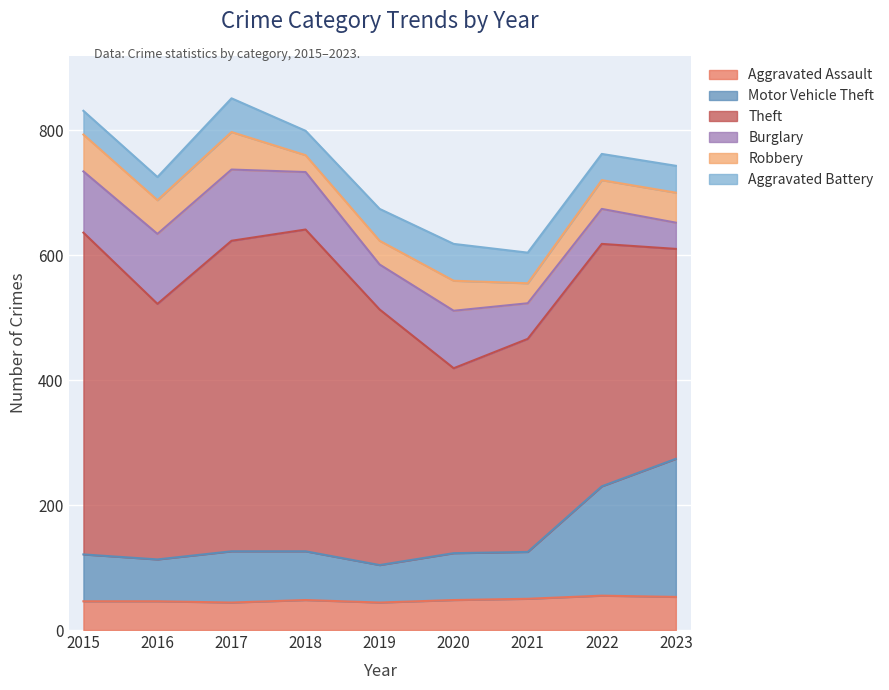

At which category does Burglary reach its first local valley?

2019